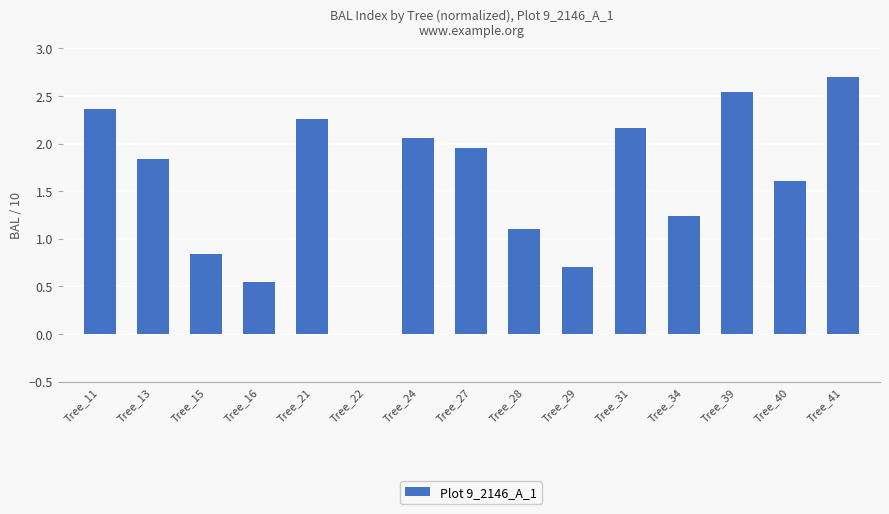

The value at Tree_40 is 1.6. True or false?

True